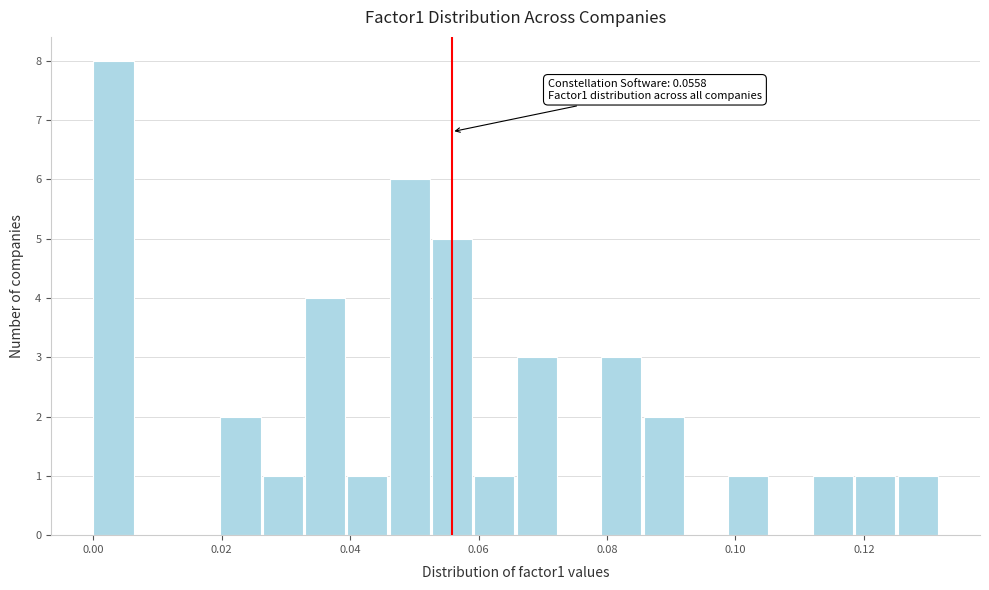

Read against the x-axis, roughly where is the centre of the tallest bar?

0.004